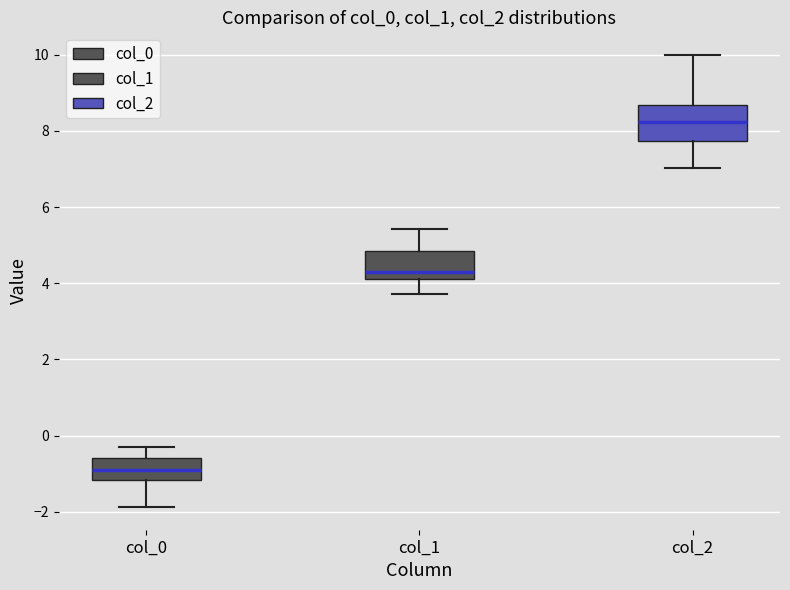

Which box's median line is the lowest?

col_0